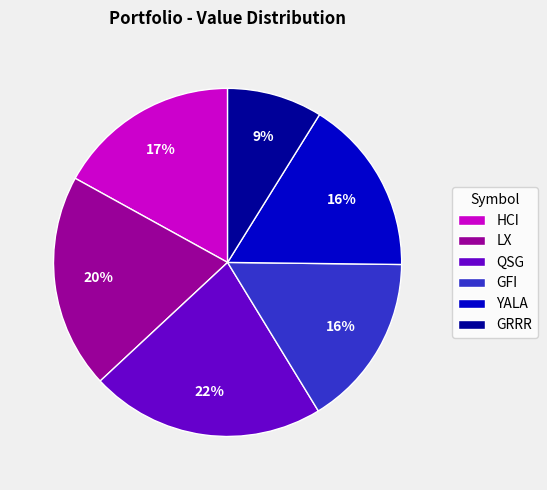

To the nearest percent, what percentage of the pie is HCI?

17%